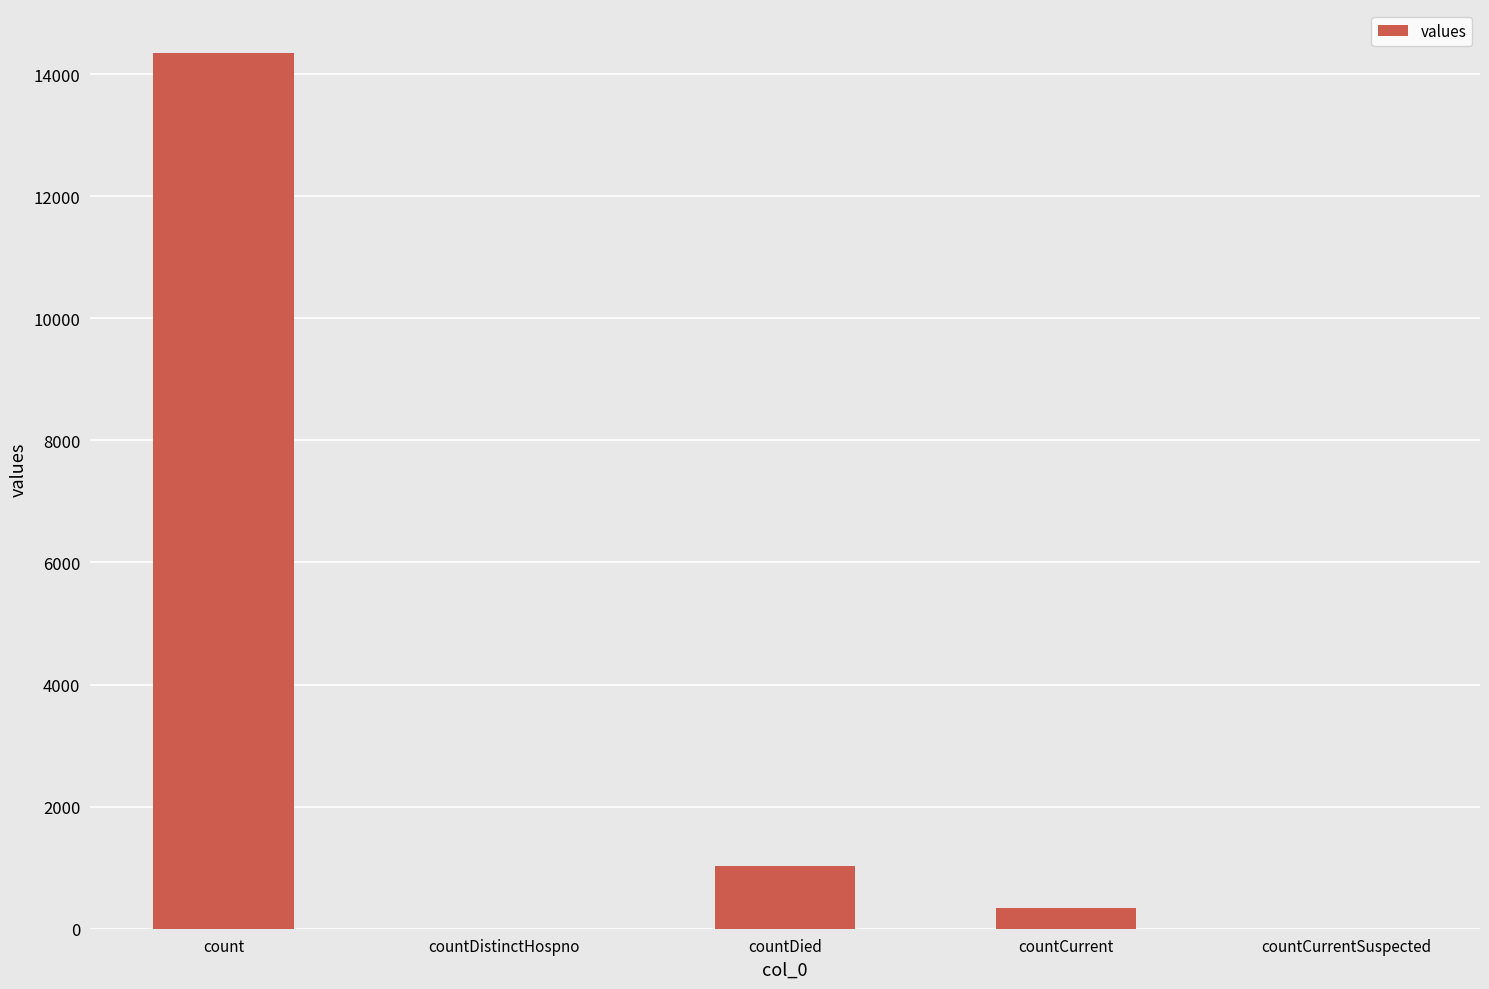

What is the sum of the values at count and countDistinctHospno?

14349